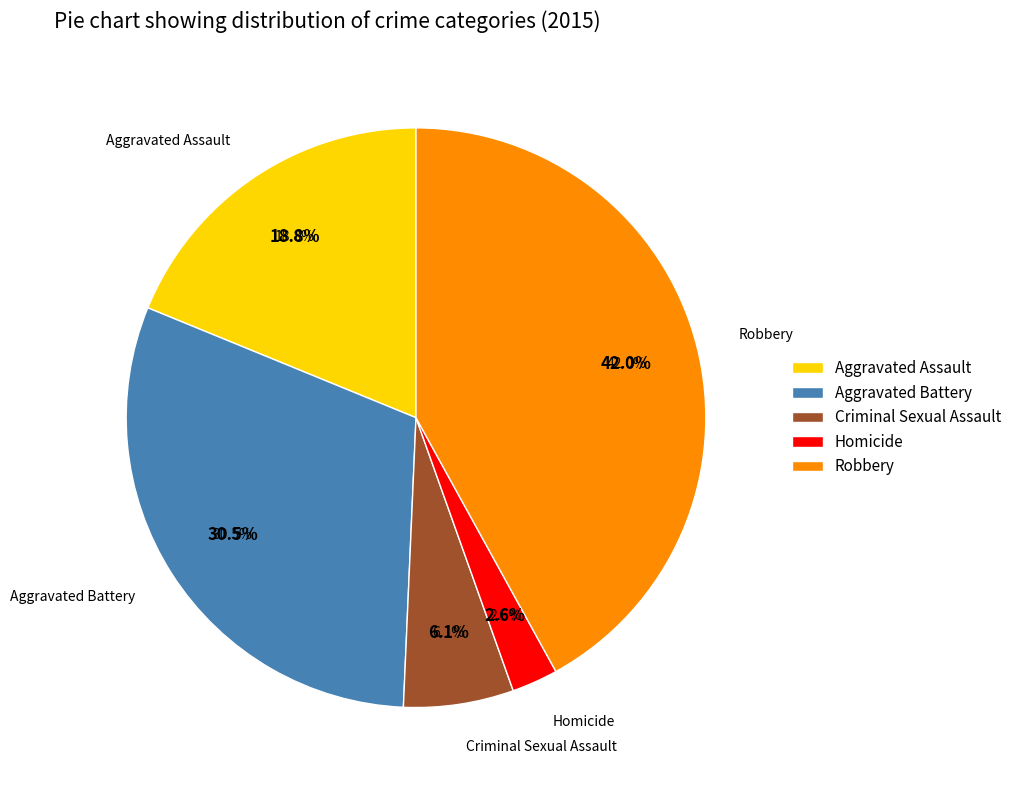

Is there a majority slice in this chart?

No